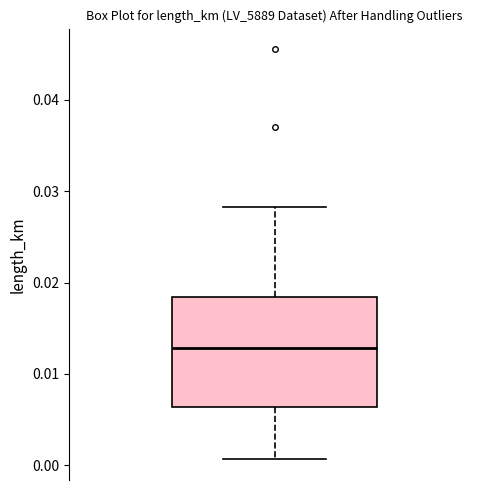

Read this box plot against the y-axis: the position of the median line, the range covered by the box, and the ends of both whiskers. The values are not printed on the chart, so give them approximately, as read against the axis.

median 0.013, box 0.006 to 0.018, whiskers 0.001 to 0.028